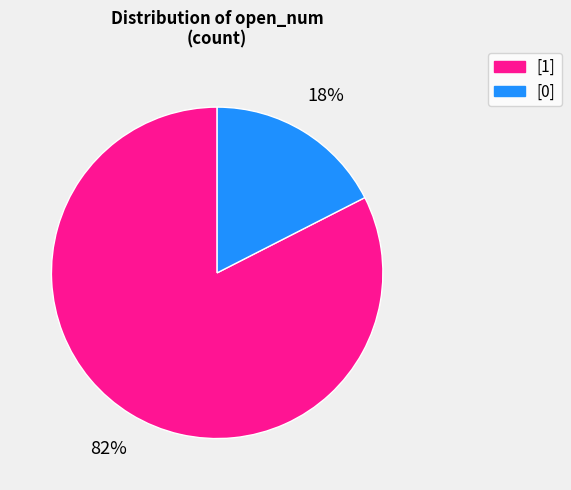

Rank the categories by value from highest to lowest.

[1], [0]